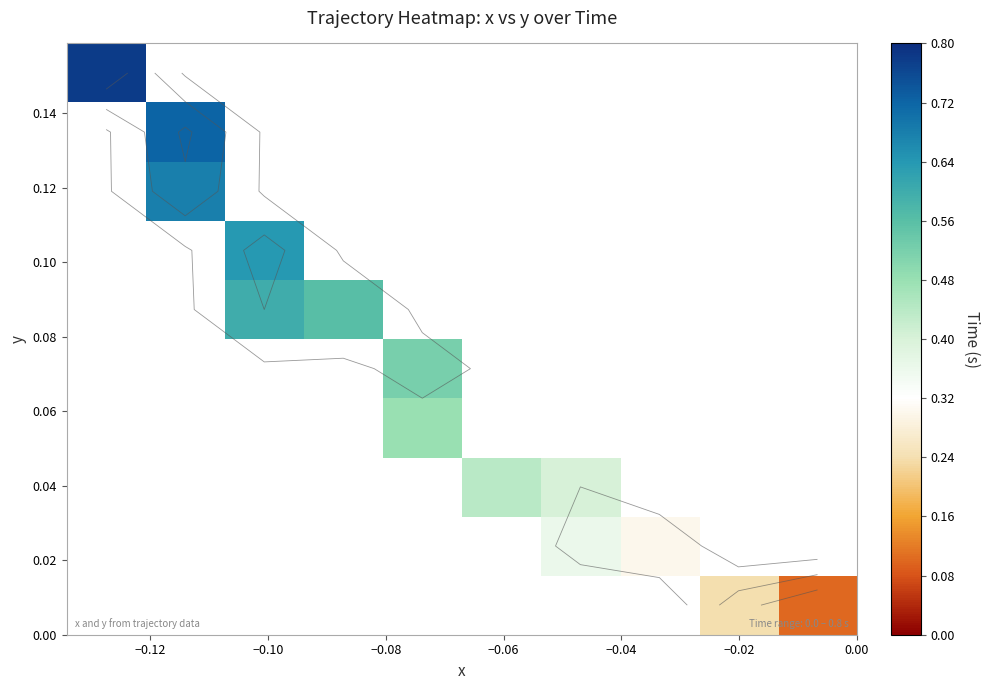

What is the minimum value shown in the chart?

0.1